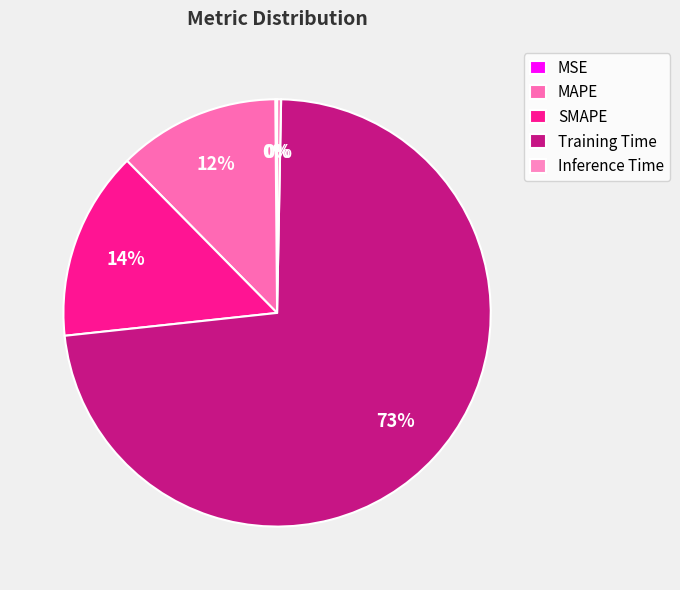

What percentage is NOT represented by Inference Time?

99.7%